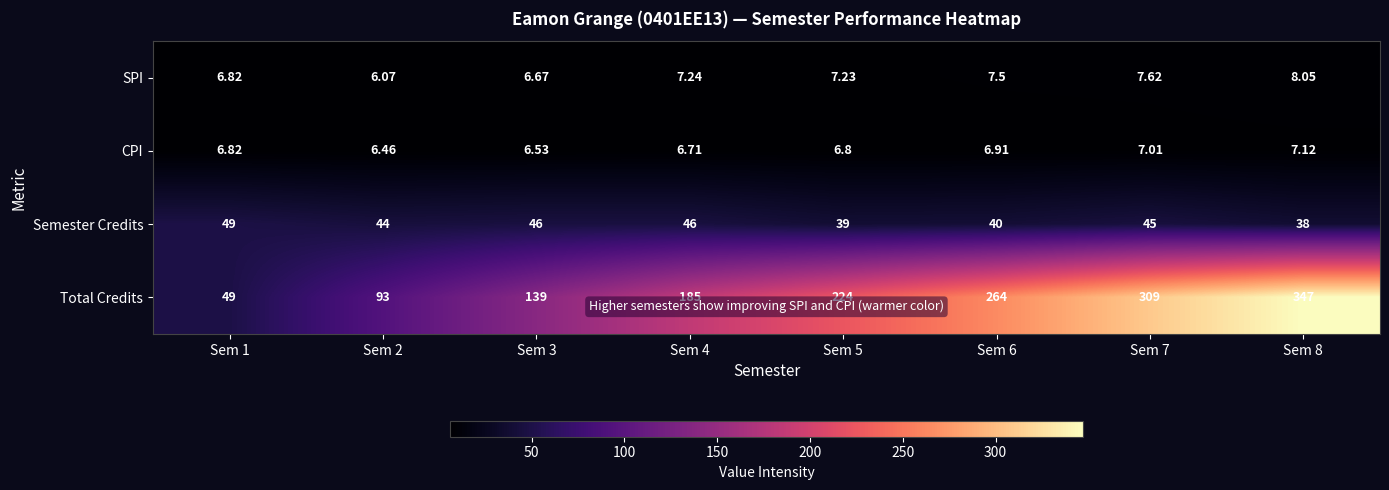

Rank the series by their maximum value, from highest to lowest.

Total Credits, Semester Credits, SPI, CPI